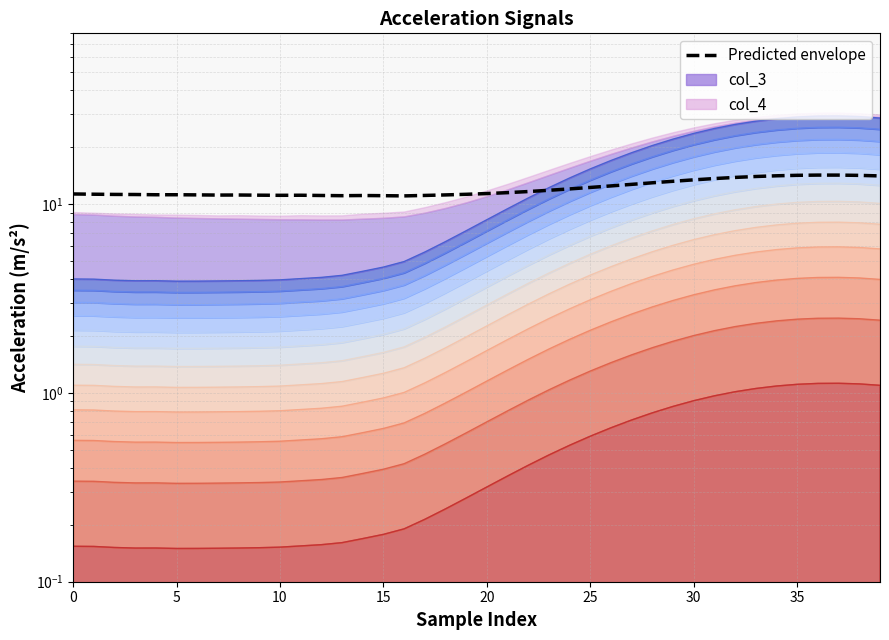

What is the greatest value displayed?

14.2